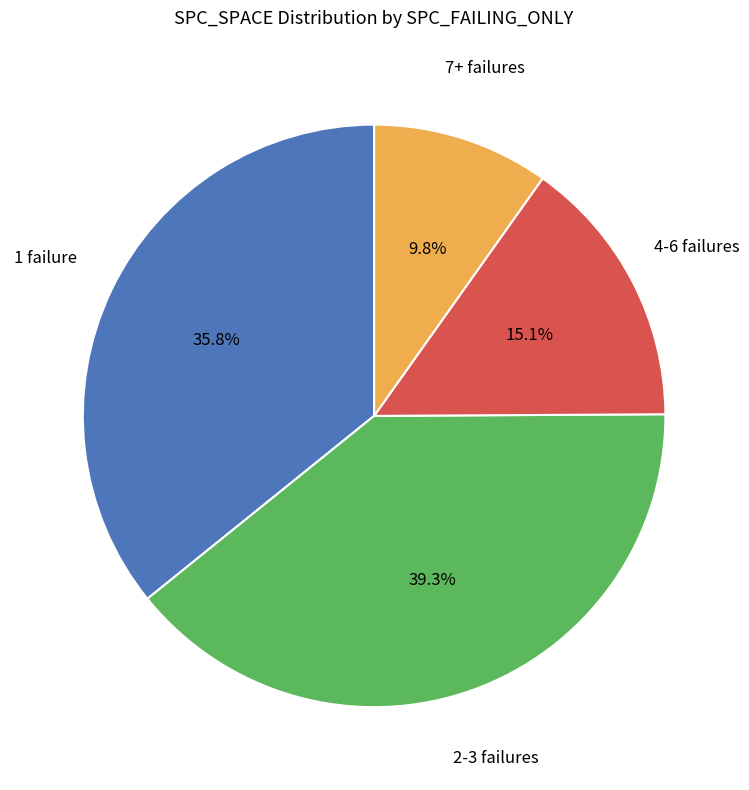

Is there a majority slice in this chart?

No